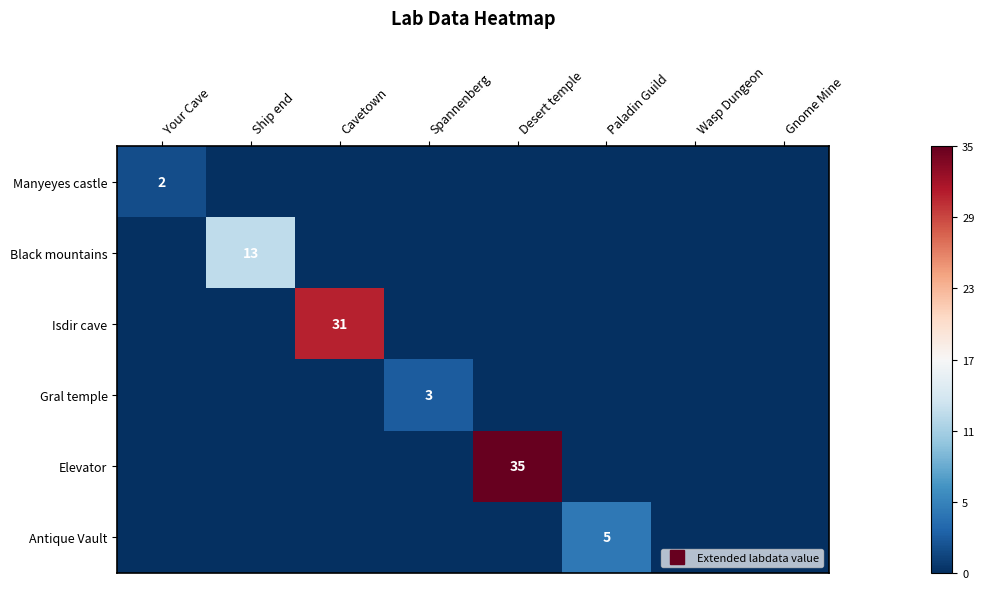

The Elevator series shows 0 at Gnome Mine. True or false?

True